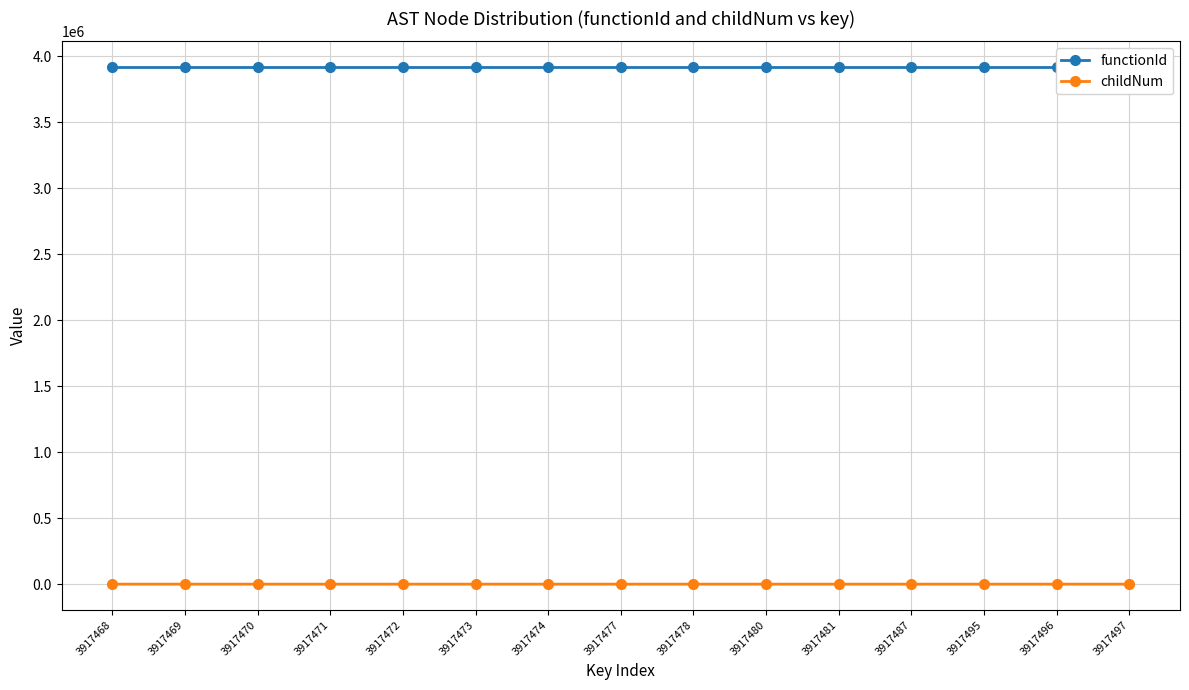

List the series in order of their overall mean, lowest first.

childNum, functionId